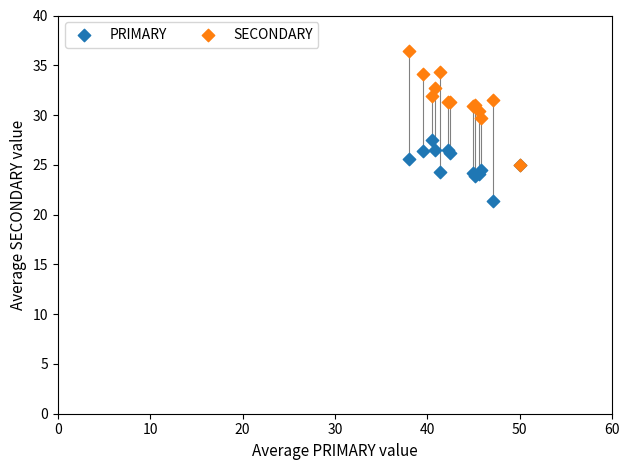

Across all series, what Y value is closest to 28?

27.5